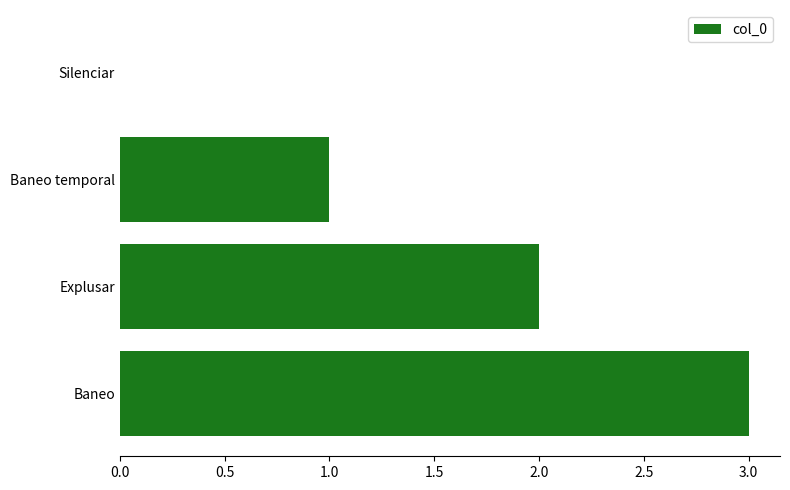

What is the sum of all values?

6